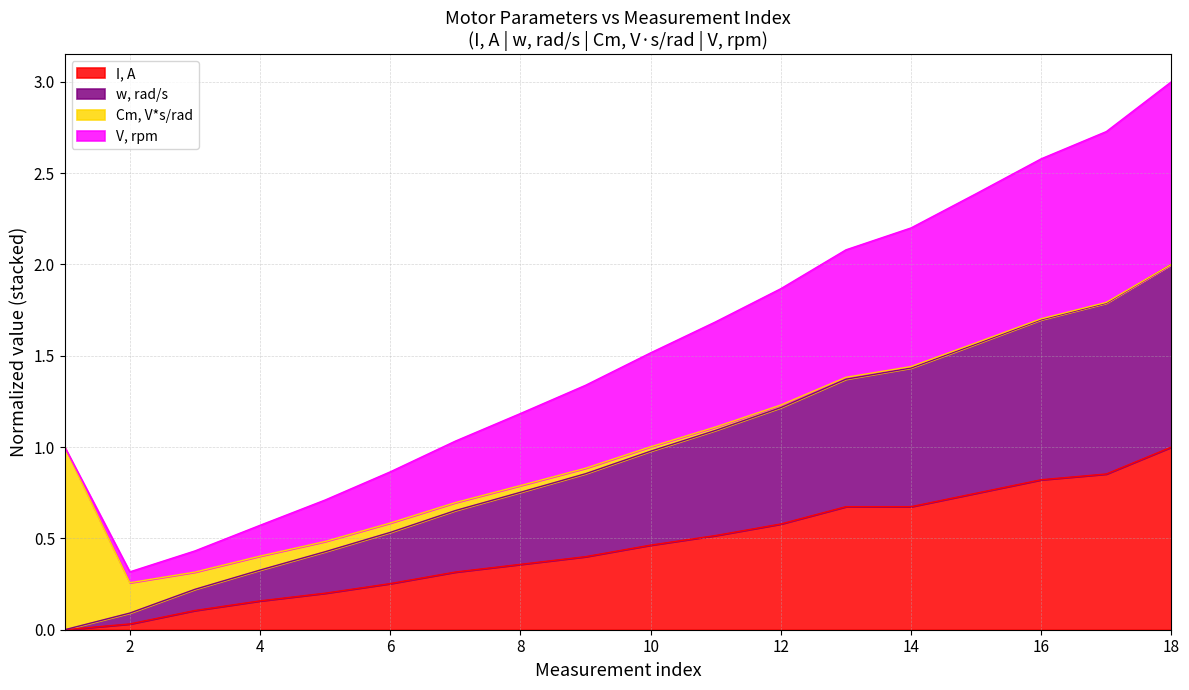

Which category has the highest value in the I, A series?

18